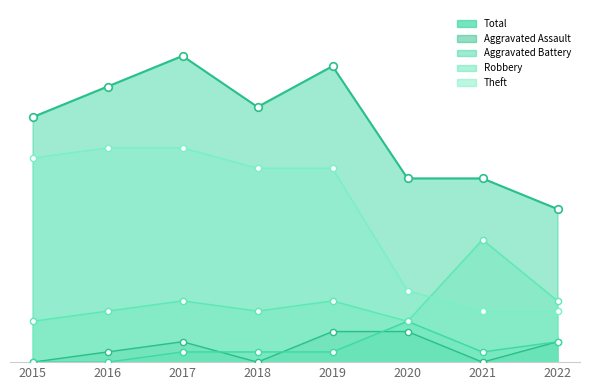

At which category is the sum across all series the highest?

2017